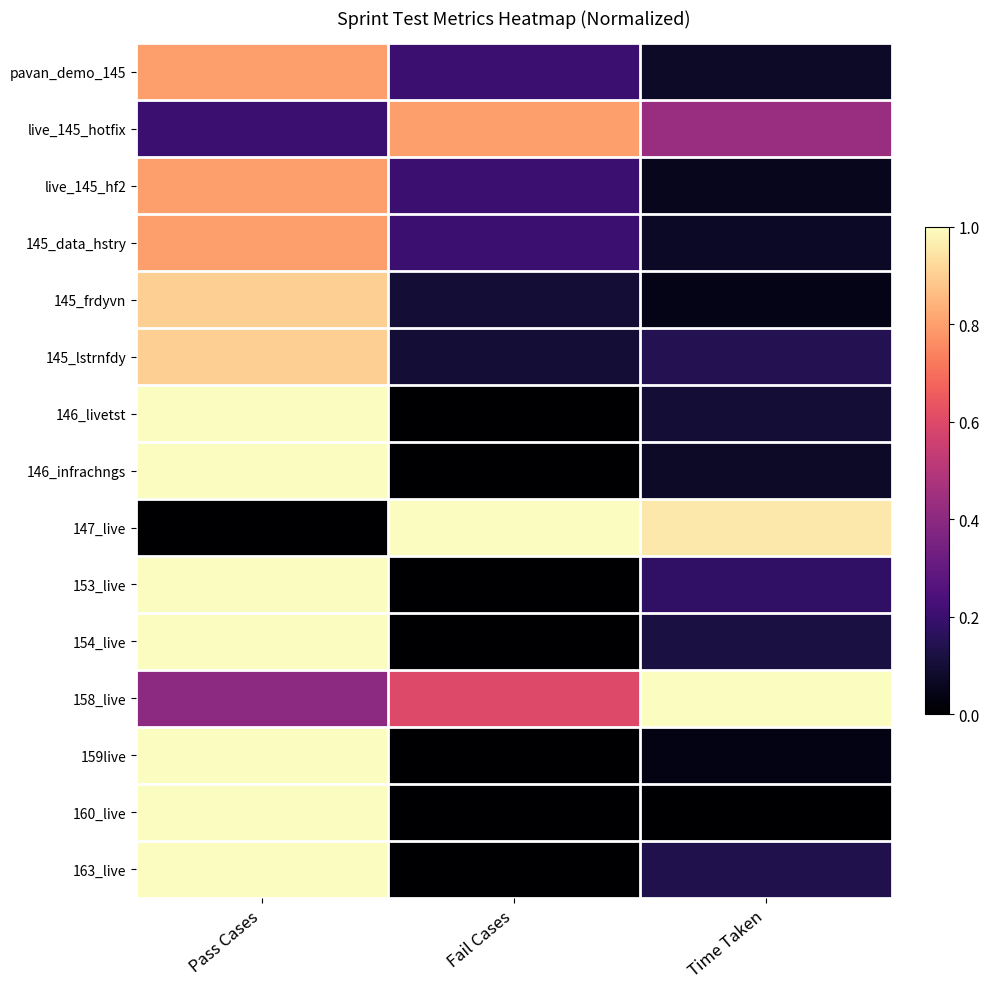

Reading left to right, extract all data points from this chart.

pavan_demo_145: Pass Cases=0.8	Fail Cases=0.2	Time Taken=0.1
live_145_hotfix: Pass Cases=0.2	Fail Cases=0.8	Time Taken=0.4
live_145_hf2: Pass Cases=0.8	Fail Cases=0.2	Time Taken=0.1
145_data_hstry: Pass Cases=0.8	Fail Cases=0.2	Time Taken=0.1
145_frdyvn: Pass Cases=0.9	Fail Cases=0.1	Time Taken=0.0
145_lstrnfdy: Pass Cases=0.9	Fail Cases=0.1	Time Taken=0.1
146_livetst: Pass Cases=1.0	Fail Cases=0.0	Time Taken=0.1
146_infrachngs: Pass Cases=1.0	Fail Cases=0.0	Time Taken=0.1
147_live: Pass Cases=0.0	Fail Cases=1.0	Time Taken=1.0
153_live: Pass Cases=1.0	Fail Cases=0.0	Time Taken=0.2
154_live: Pass Cases=1.0	Fail Cases=0.0	Time Taken=0.1
158_live: Pass Cases=0.4	Fail Cases=0.6	Time Taken=1.0
159live: Pass Cases=1.0	Fail Cases=0.0	Time Taken=0.0
160_live: Pass Cases=1.0	Fail Cases=0.0	Time Taken=0.0
163_live: Pass Cases=1.0	Fail Cases=0.0	Time Taken=0.1